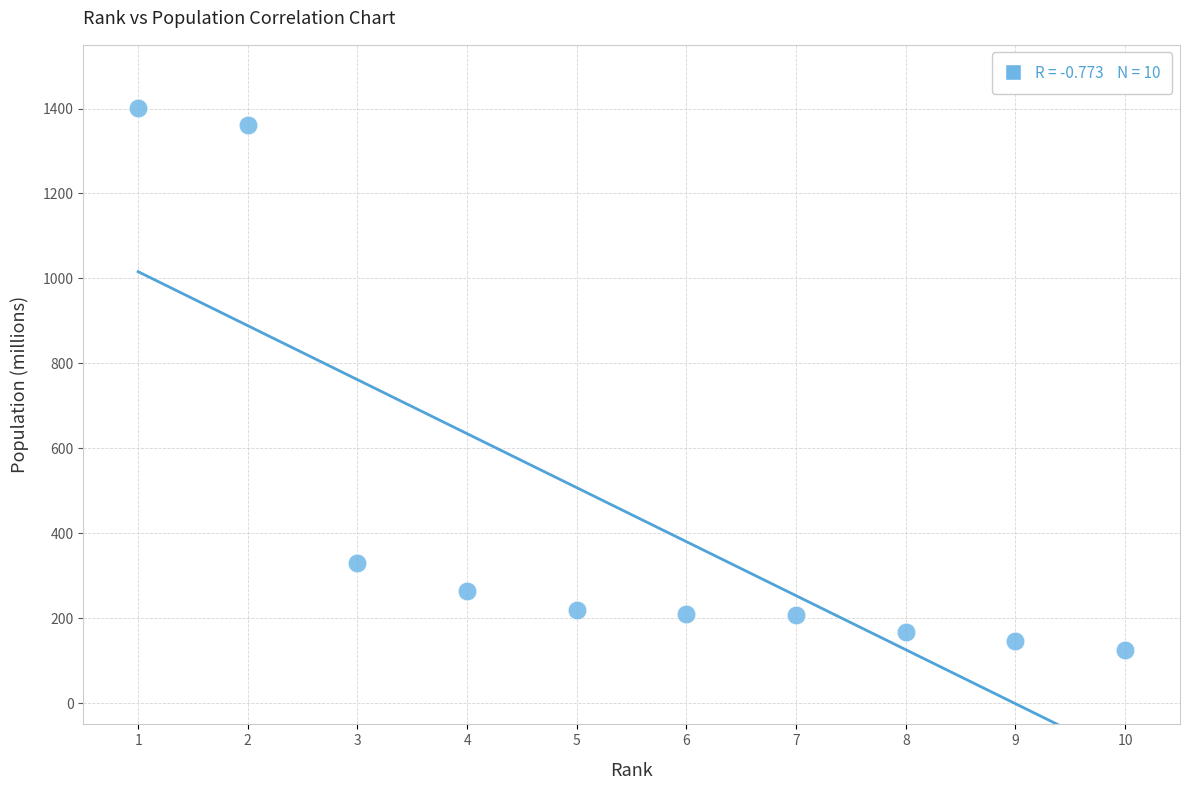

What is the range of Y values (max minus min)?

1276